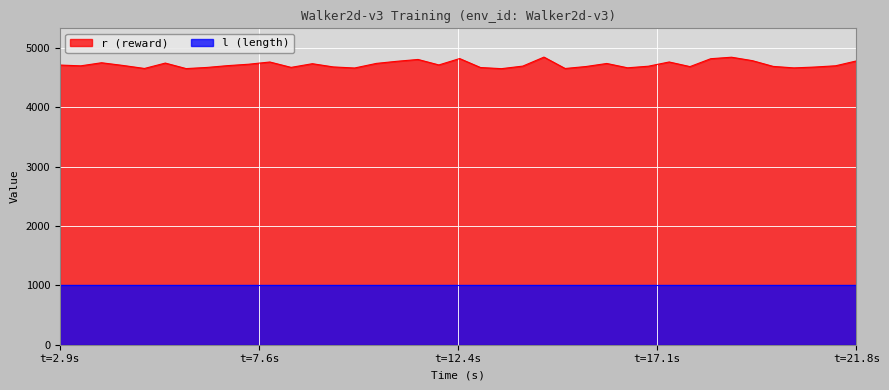

True or false: there are more than 0 points higher than both neighbors.

True